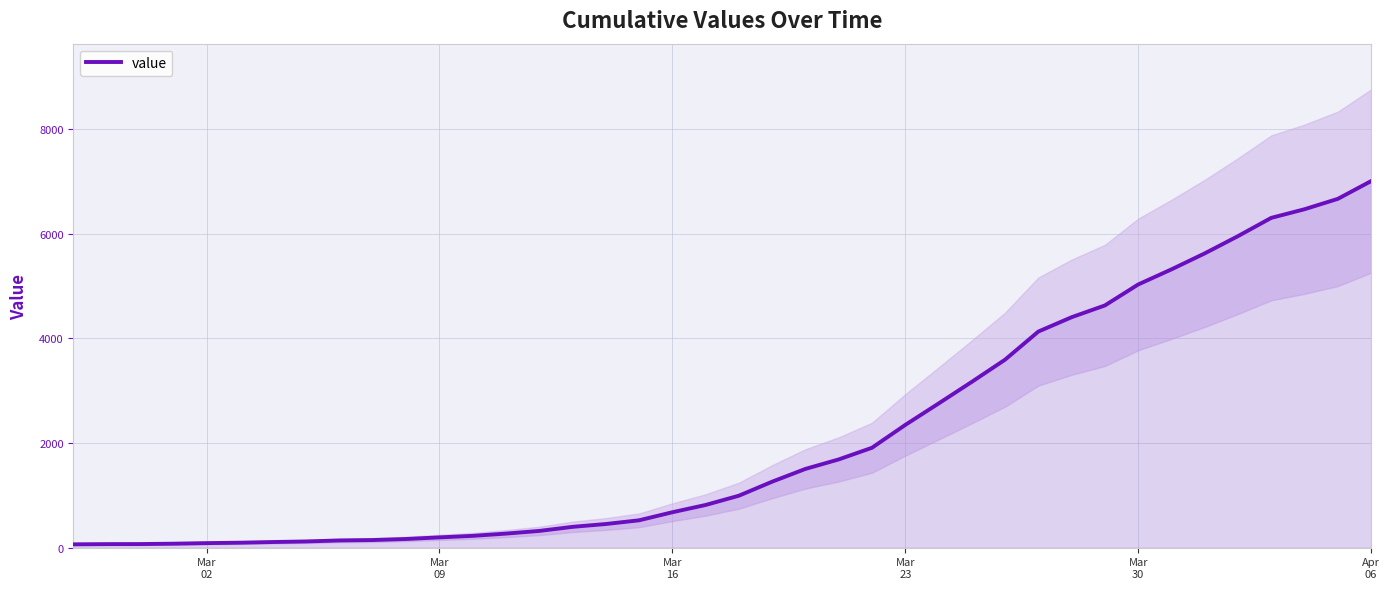

How many values exceed 993?

19